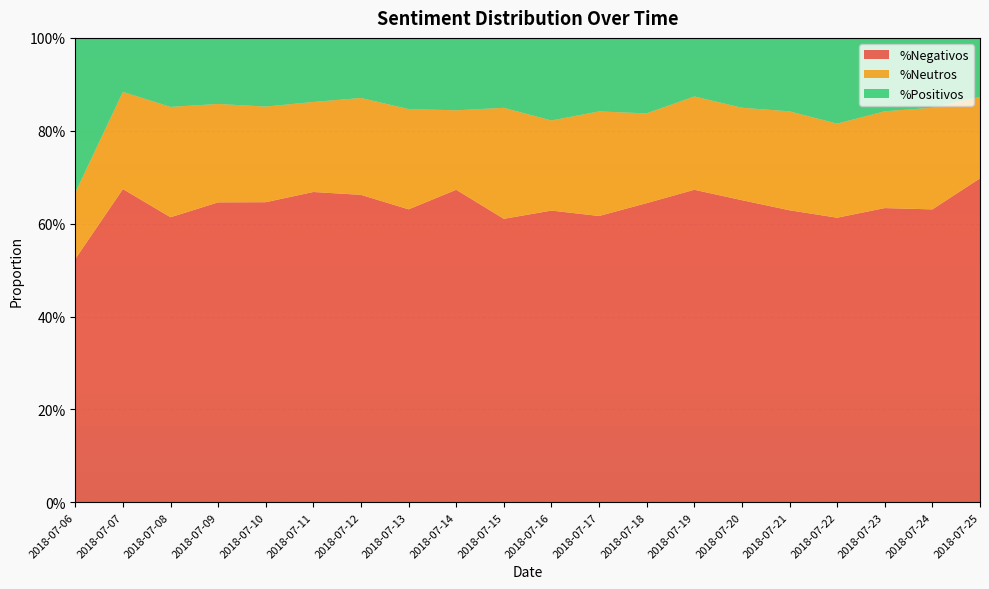

Reading left to right, what are all the values shown in this chart?

%Negativos: 2018-07-06=0.5	2018-07-07=0.7	2018-07-08=0.6	2018-07-09=0.6	2018-07-10=0.6	2018-07-11=0.7	2018-07-12=0.7	2018-07-13=0.6	2018-07-14=0.7	2018-07-15=0.6	2018-07-16=0.6	2018-07-17=0.6	2018-07-18=0.6	2018-07-19=0.7	2018-07-20=0.7	2018-07-21=0.6	2018-07-22=0.6	2018-07-23=0.6	2018-07-24=0.6	2018-07-25=0.7
%Neutros: 2018-07-06=0.1	2018-07-07=0.2	2018-07-08=0.2	2018-07-09=0.2	2018-07-10=0.2	2018-07-11=0.2	2018-07-12=0.2	2018-07-13=0.2	2018-07-14=0.2	2018-07-15=0.2	2018-07-16=0.2	2018-07-17=0.2	2018-07-18=0.2	2018-07-19=0.2	2018-07-20=0.2	2018-07-21=0.2	2018-07-22=0.2	2018-07-23=0.2	2018-07-24=0.2	2018-07-25=0.2
%Positivos: 2018-07-06=0.3	2018-07-07=0.1	2018-07-08=0.1	2018-07-09=0.1	2018-07-10=0.1	2018-07-11=0.1	2018-07-12=0.1	2018-07-13=0.2	2018-07-14=0.2	2018-07-15=0.2	2018-07-16=0.2	2018-07-17=0.2	2018-07-18=0.2	2018-07-19=0.1	2018-07-20=0.2	2018-07-21=0.2	2018-07-22=0.2	2018-07-23=0.2	2018-07-24=0.2	2018-07-25=0.1